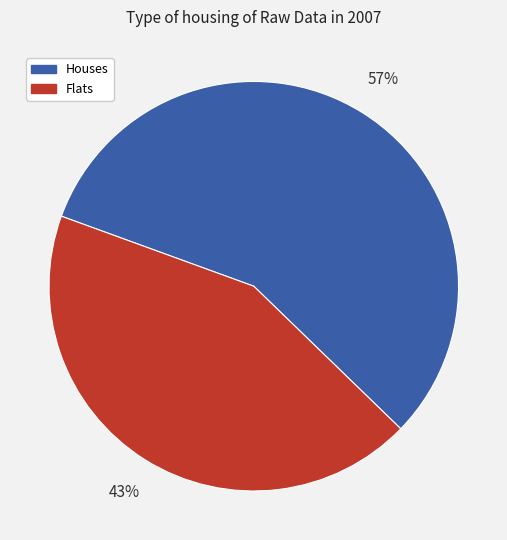

Which slice is the largest?

Houses